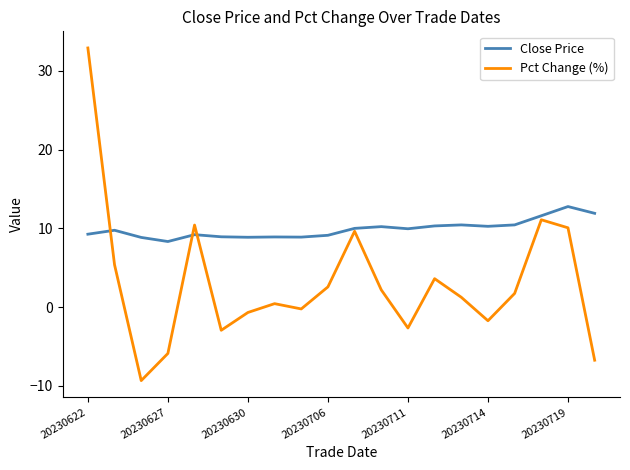

Which series has the largest total across all categories?

Close Price